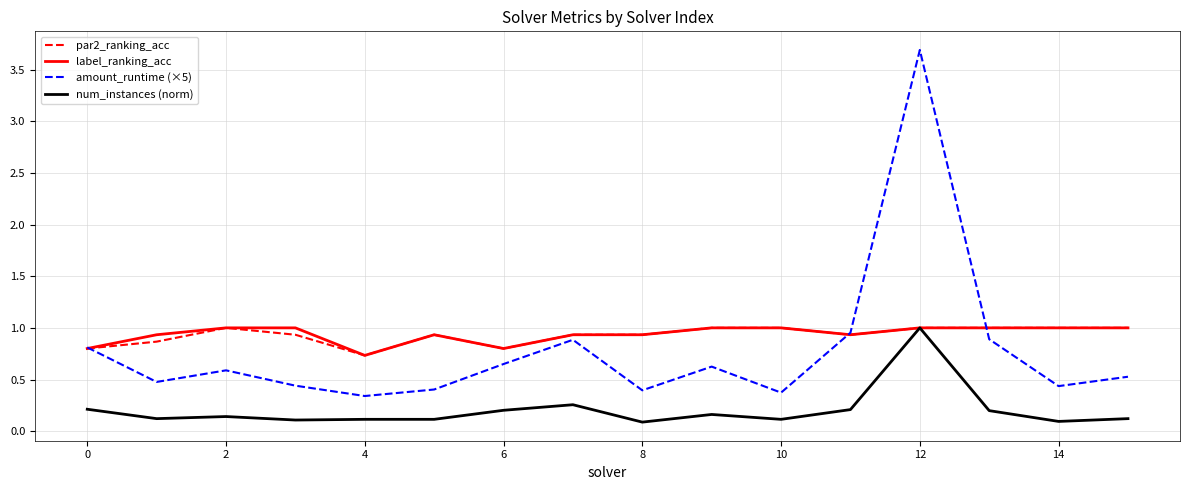

True or false: amount_runtime (×5) and num_instances (norm) cross at least once.

False